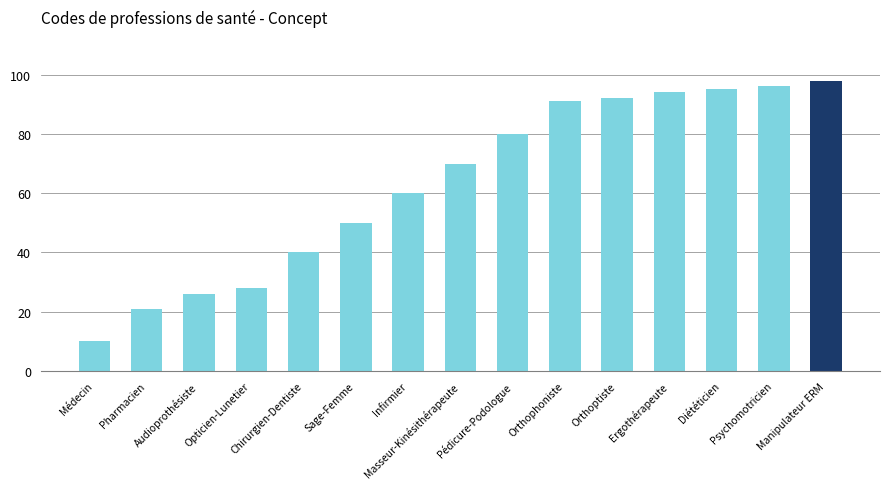

Rank the categories by value from lowest to highest.

Médecin, Pharmacien, Audioprothésiste, Opticien-Lunetier, Chirurgien-Dentiste, Sage-Femme, Infirmier, Masseur-Kinésithérapeute, Pédicure-Podologue, Orthophoniste, Orthoptiste, Ergothérapeute, Diététicien, Psychomotricien, Manipulateur ERM